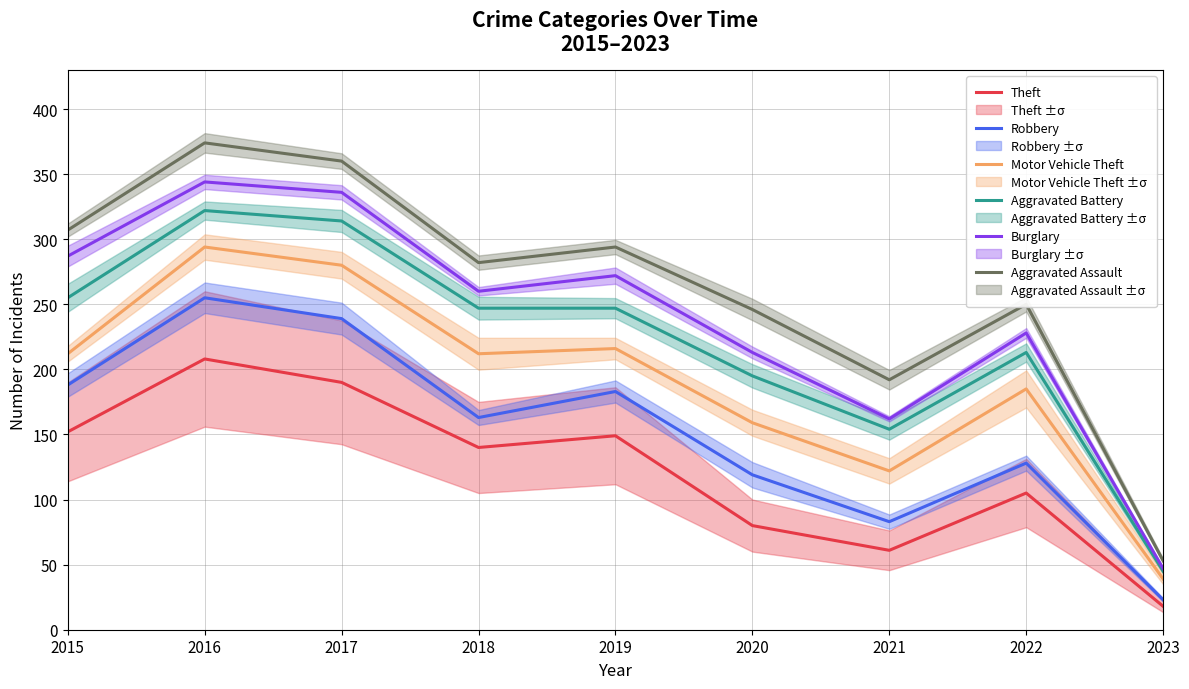

True or false: Aggravated Battery and Burglary cross at least once.

False